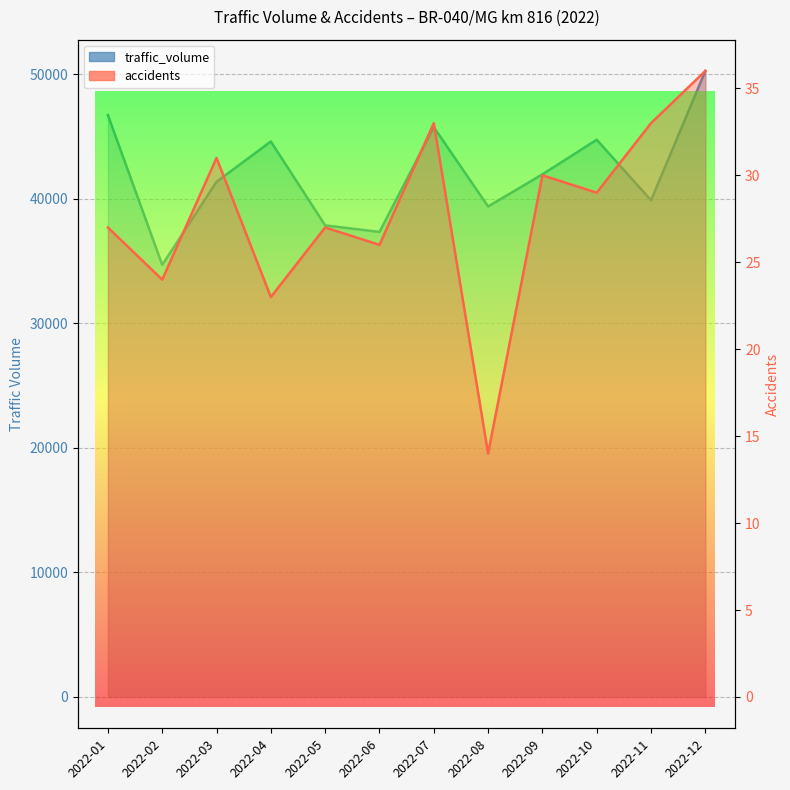

What is the value of the accidents point at the 4th from the left?

23